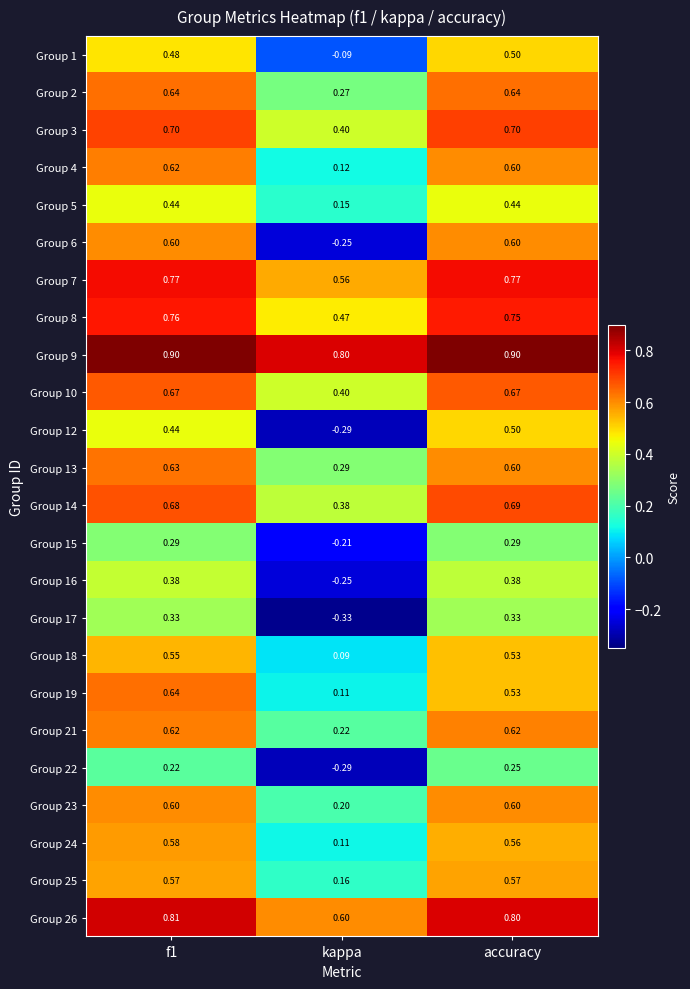

At which label does Group 19 reach its minimum?

kappa